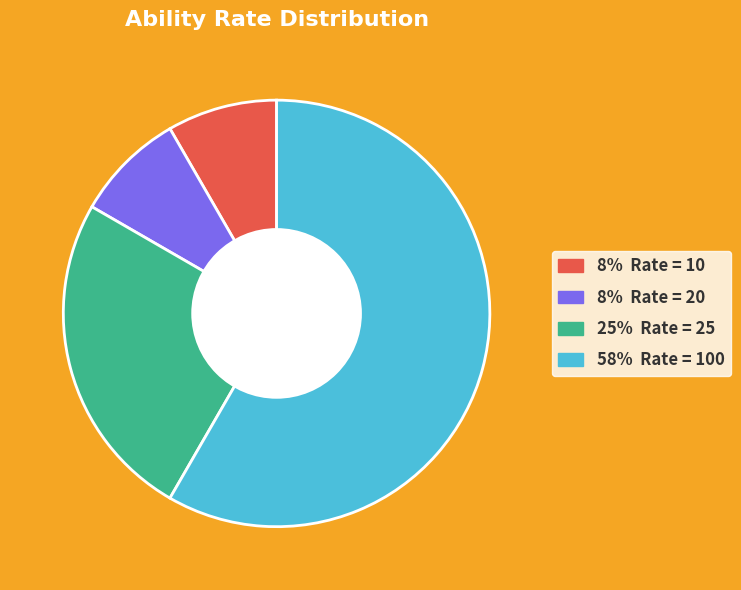

Is there a majority slice in this chart?

Yes